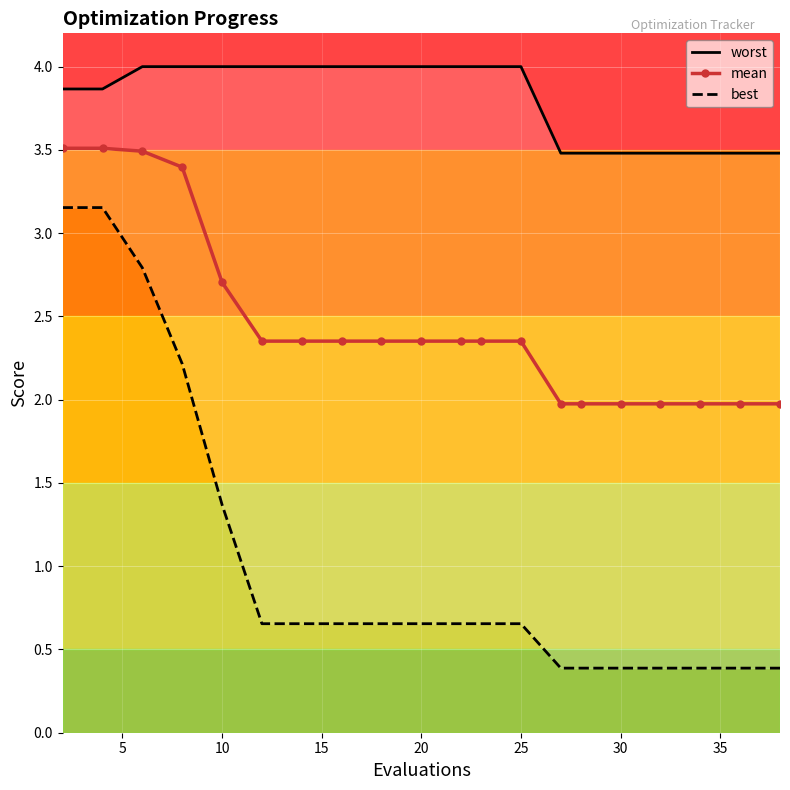

List the series in order of their peak value, highest first.

worst, mean, best